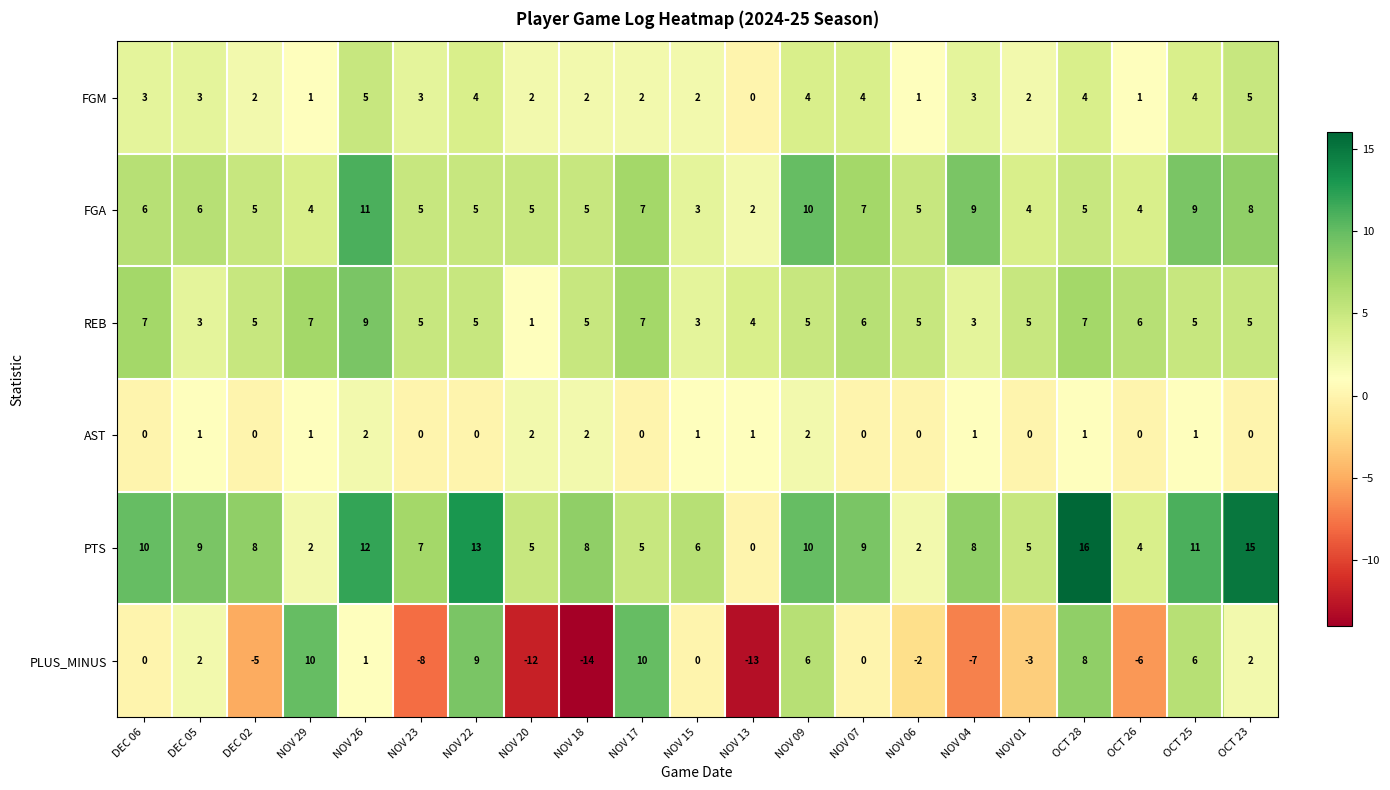

How many positive values does the AST series have?

11